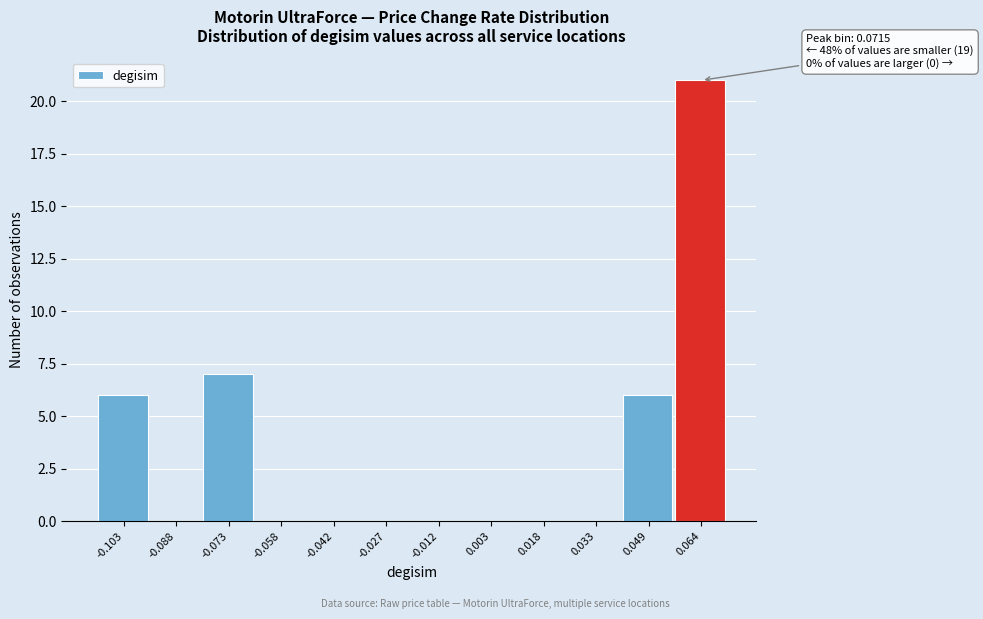

Reading left to right, list all the values displayed in this chart.

-0.103=6	-0.088=0	-0.073=7	-0.058=0	-0.042=0	-0.027=0	-0.012=0	0.003=0	0.018=0	0.033=0	0.049=6	0.064=21